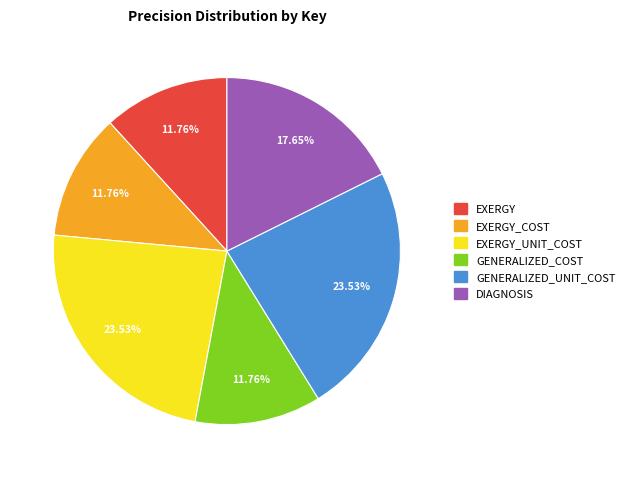

Do EXERGY and GENERALIZED_COST together represent more than half of the pie?

No